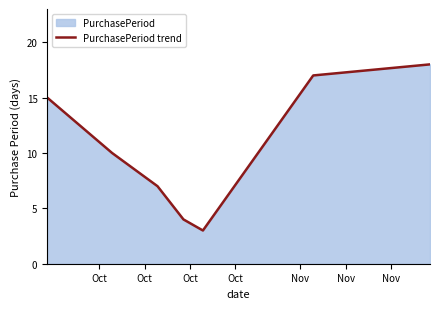

What is the greatest value displayed?

18